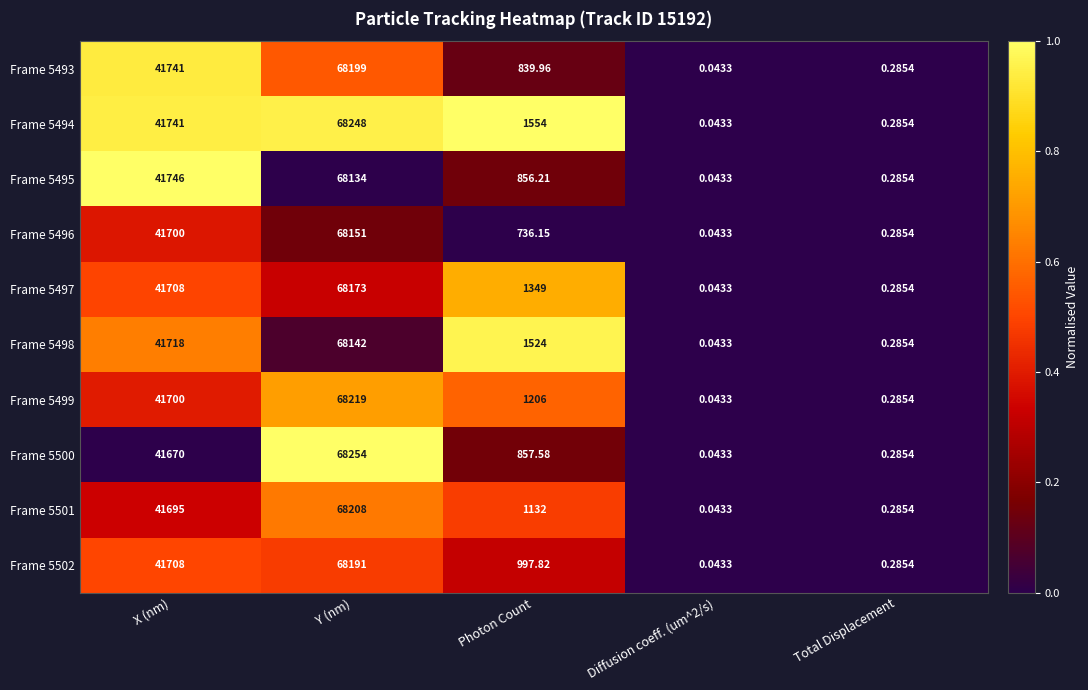

At which label does Frame 5497 reach its peak?

Y (nm)